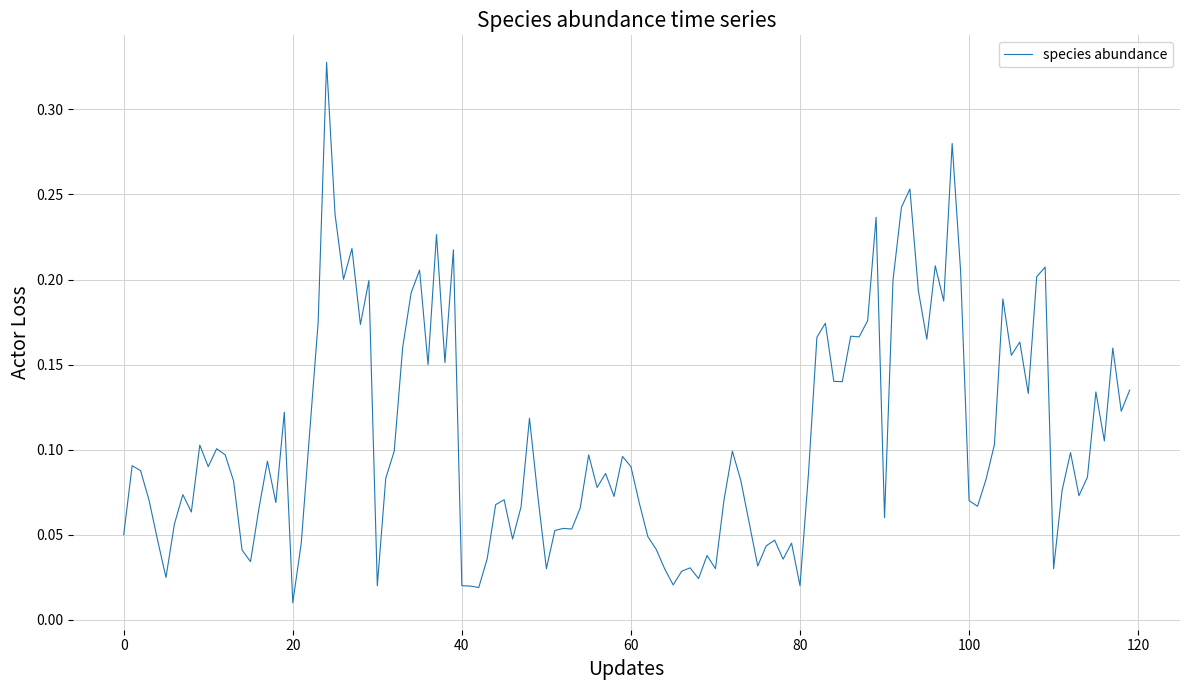

Does the chart have visible grid lines?

Yes